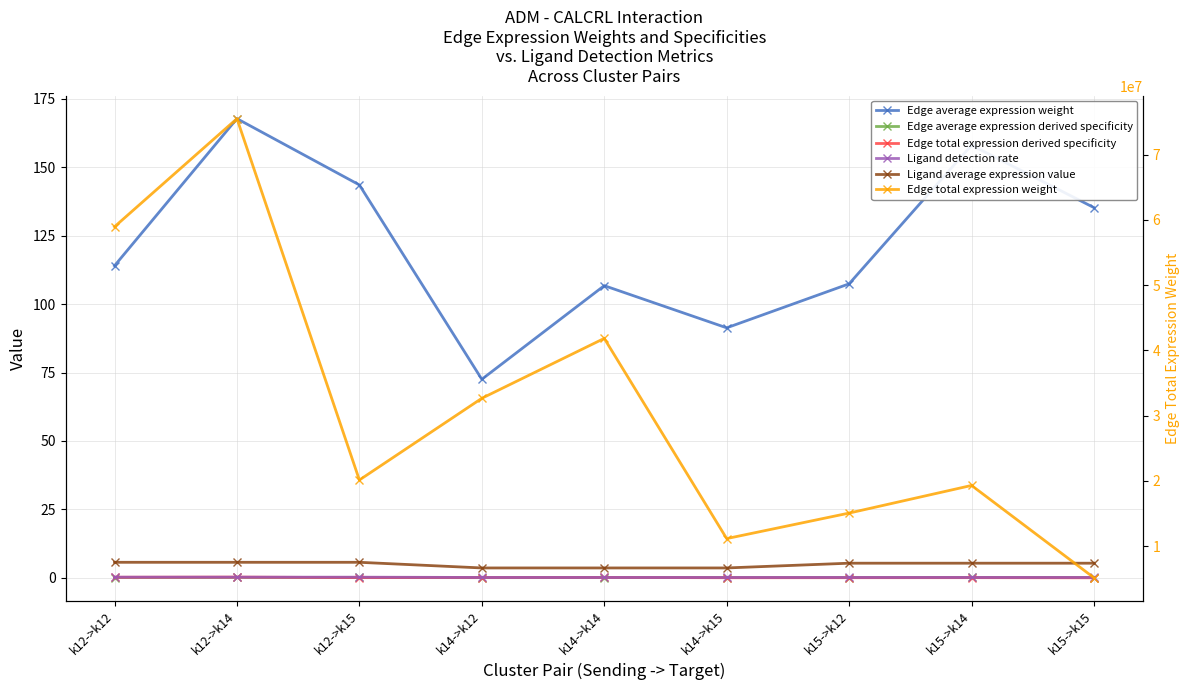

What is the value of the Ligand detection rate point at the 2nd from the left?

0.2